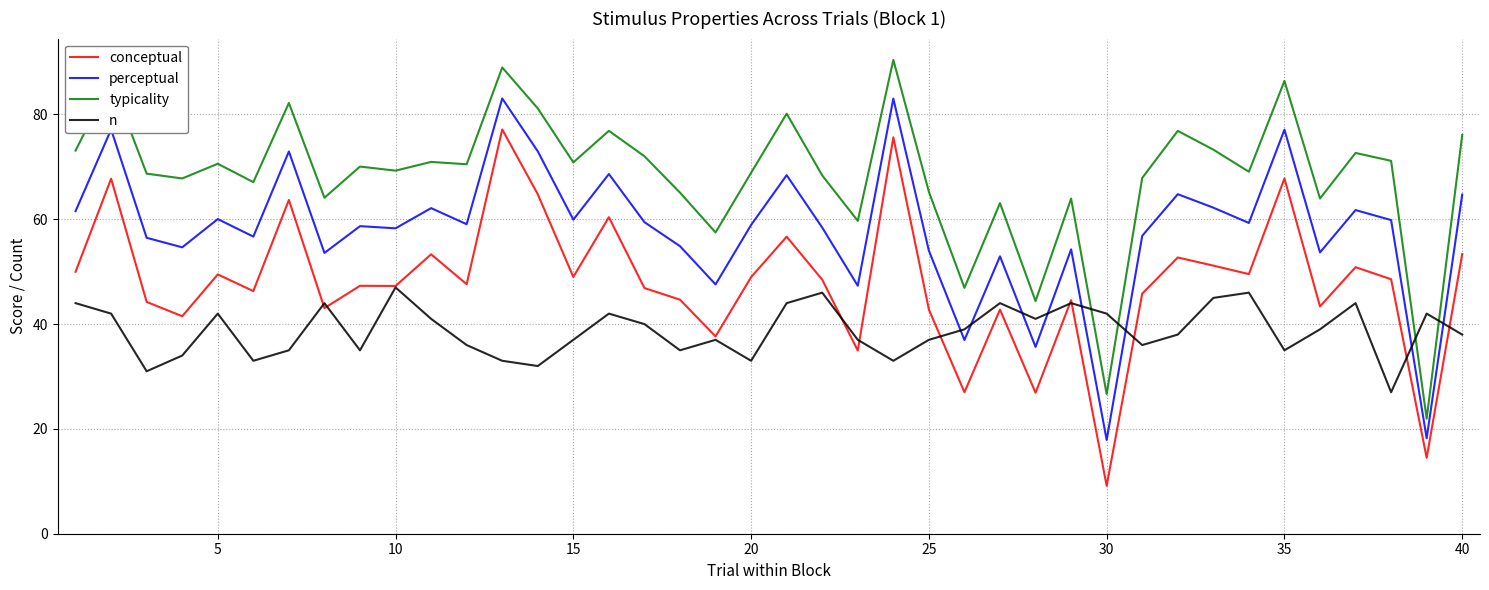

List the series in order of their overall mean, highest first.

typicality, perceptual, conceptual, n